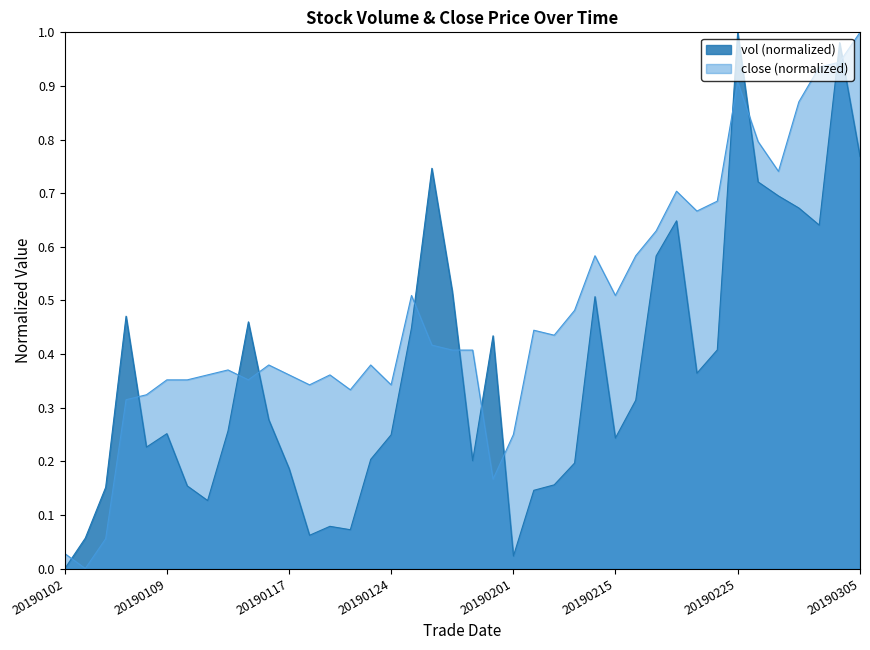

Reading right to left, transcribe all the data shown in this chart.

vol: 20190305=0.8	20190304=1.0	20190301=0.6	20190228=0.7	20190227=0.7	20190226=0.7	20190225=1.0	20190222=0.4	20190221=0.4	20190220=0.6	20190219=0.6	20190218=0.3	20190215=0.2	20190214=0.5	20190213=0.2	20190212=0.2	20190211=0.1	20190201=0.0	20190131=0.4	20190130=0.2	20190129=0.5	20190128=0.7	20190125=0.4	20190124=0.2	20190123=0.2	20190122=0.1	20190121=0.1	20190118=0.1	20190117=0.2	20190116=0.3	20190115=0.5	20190114=0.3	20190111=0.1	20190110=0.2	20190109=0.3	20190108=0.2	20190107=0.5	20190104=0.2	20190103=0.1	20190102=0.0
close: 20190305=1.0	20190304=0.9	20190301=0.9	20190228=0.9	20190227=0.7	20190226=0.8	20190225=0.9	20190222=0.7	20190221=0.7	20190220=0.7	20190219=0.6	20190218=0.6	20190215=0.5	20190214=0.6	20190213=0.5	20190212=0.4	20190211=0.4	20190201=0.2	20190131=0.2	20190130=0.4	20190129=0.4	20190128=0.4	20190125=0.5	20190124=0.3	20190123=0.4	20190122=0.3	20190121=0.4	20190118=0.3	20190117=0.4	20190116=0.4	20190115=0.4	20190114=0.4	20190111=0.4	20190110=0.4	20190109=0.4	20190108=0.3	20190107=0.3	20190104=0.1	20190103=0.0	20190102=0.0